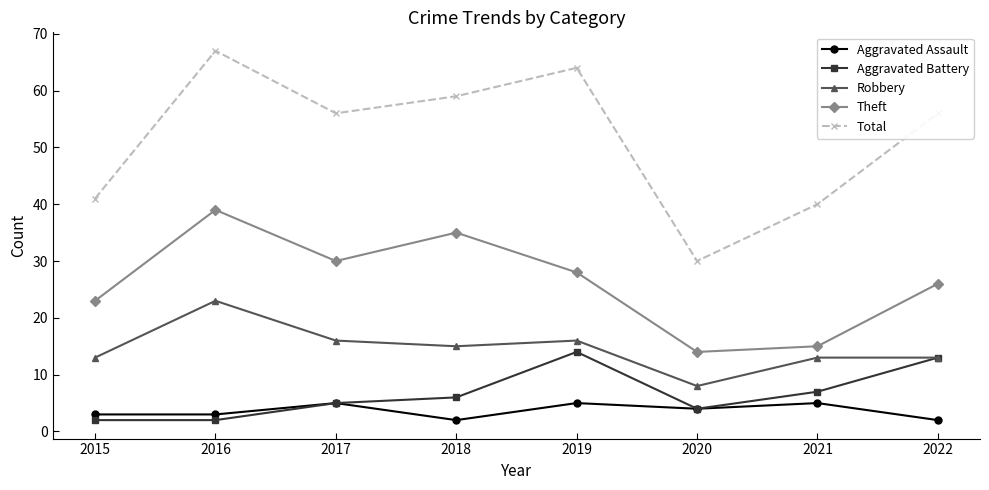

How many data points does each series have?

8